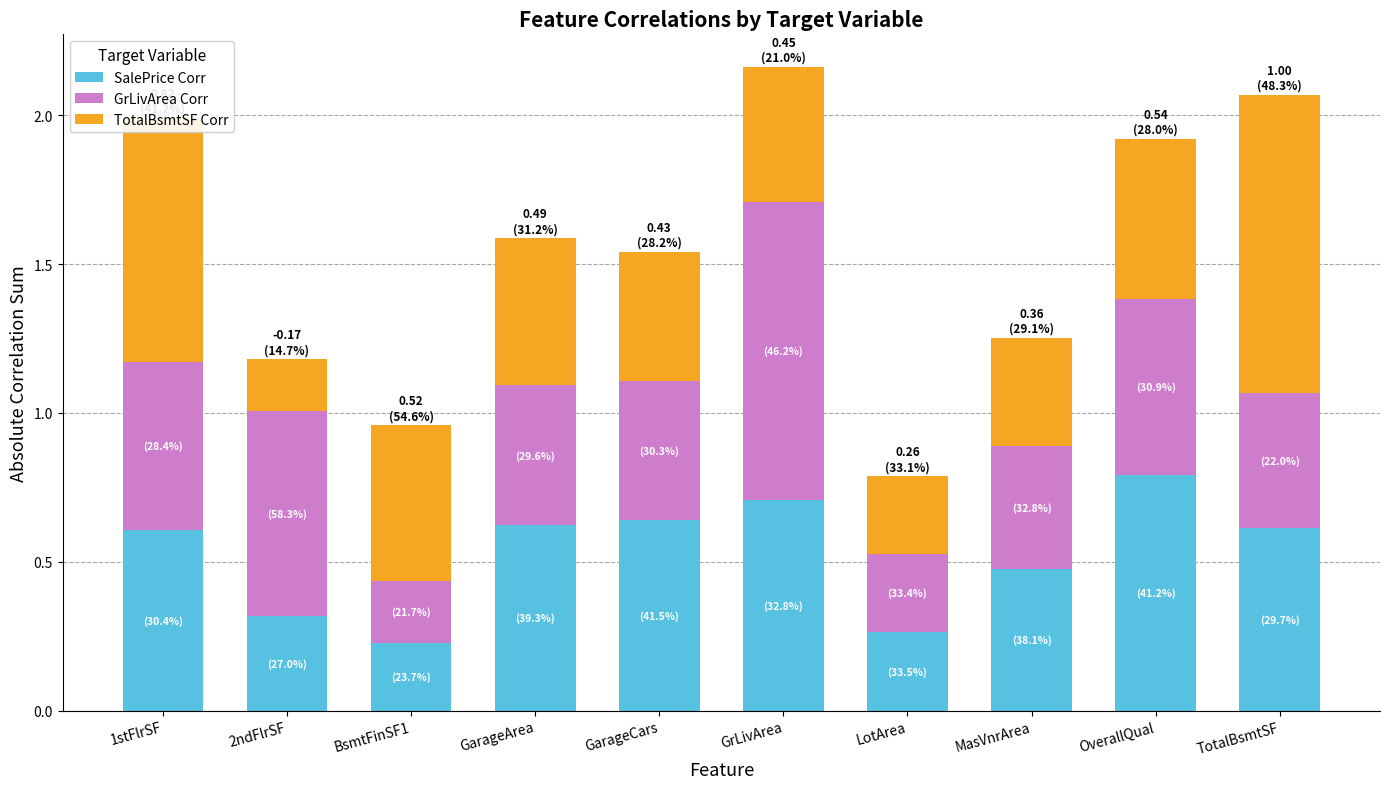

How many series are shown in this chart?

3